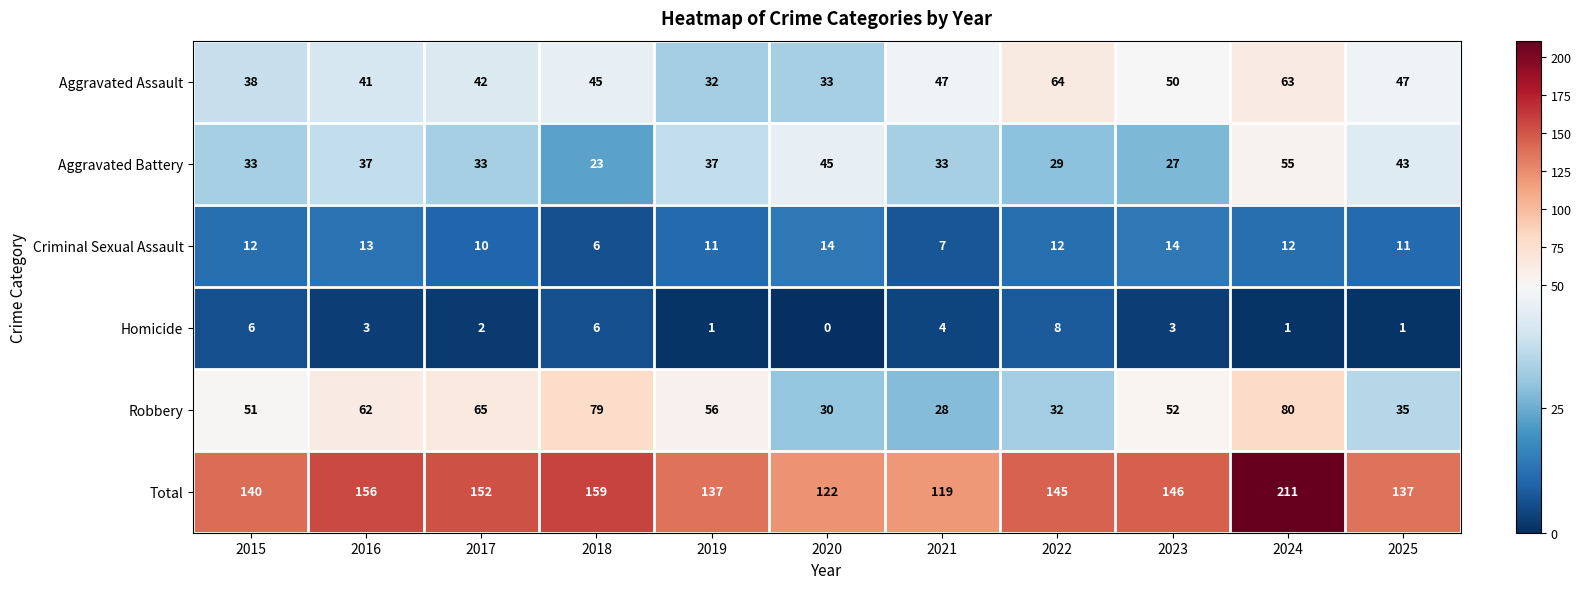

At which label is Criminal Sexual Assault closest to 10?

2017